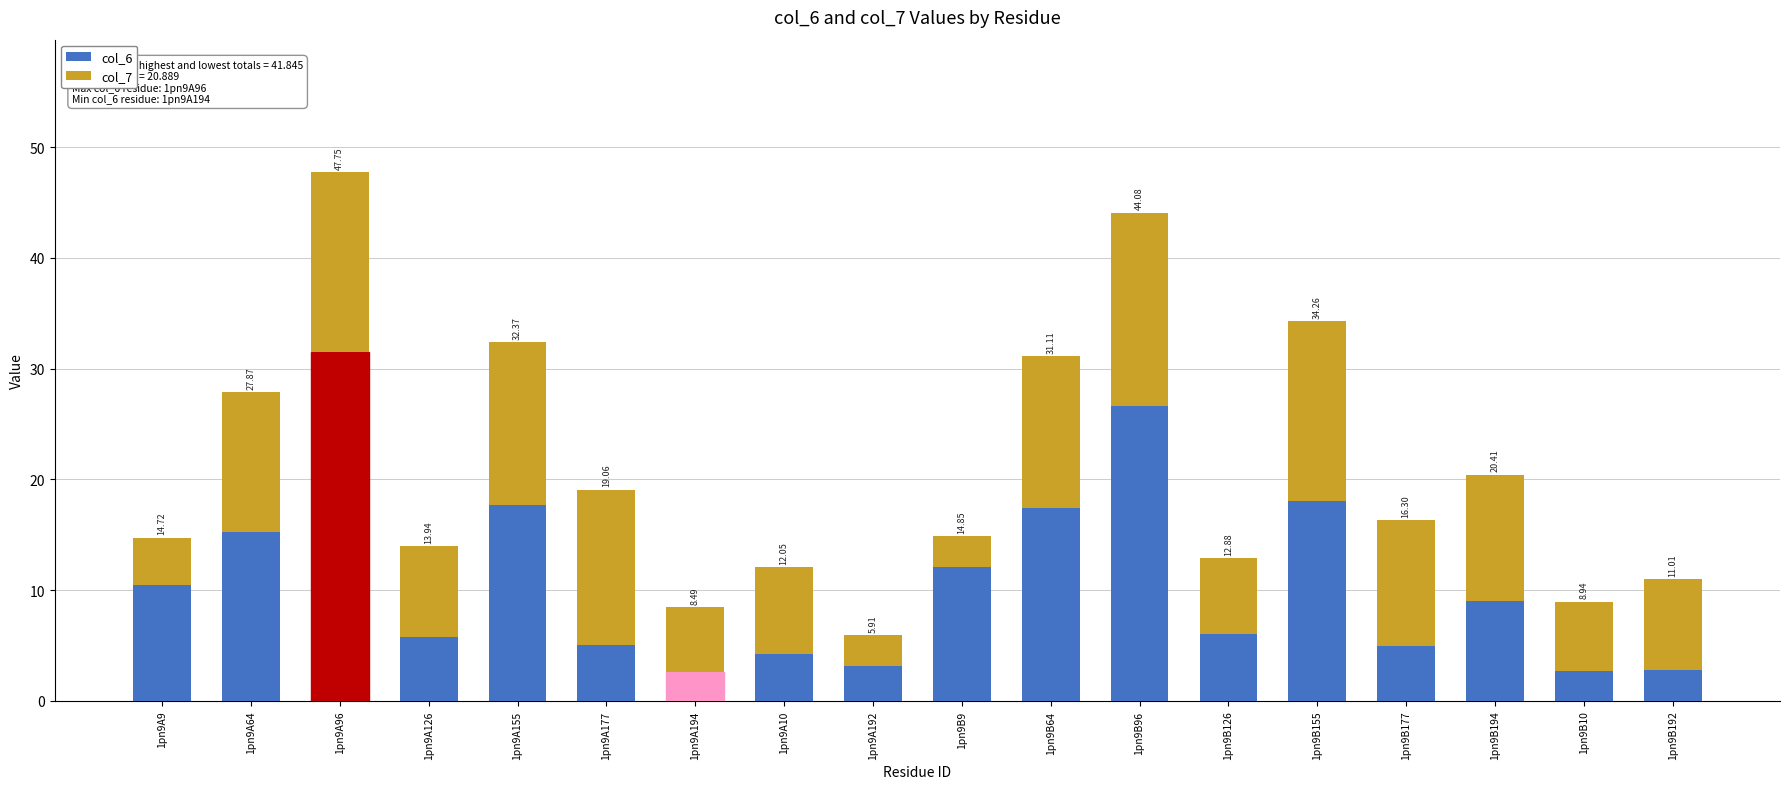

What is the difference between the maximum and minimum values in the col_6 series?

28.9